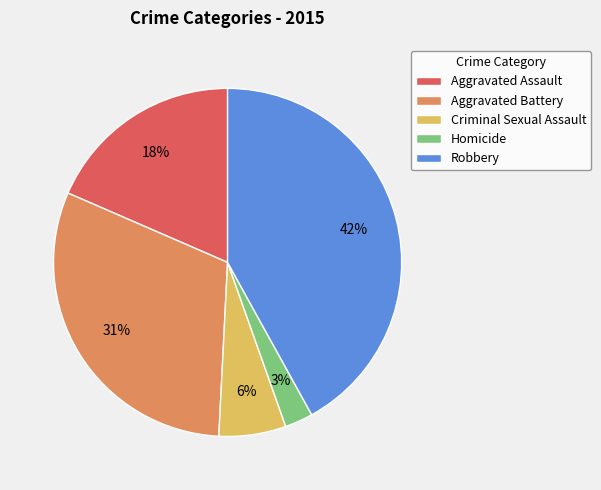

To the nearest percent, what is the average slice percentage?

20%